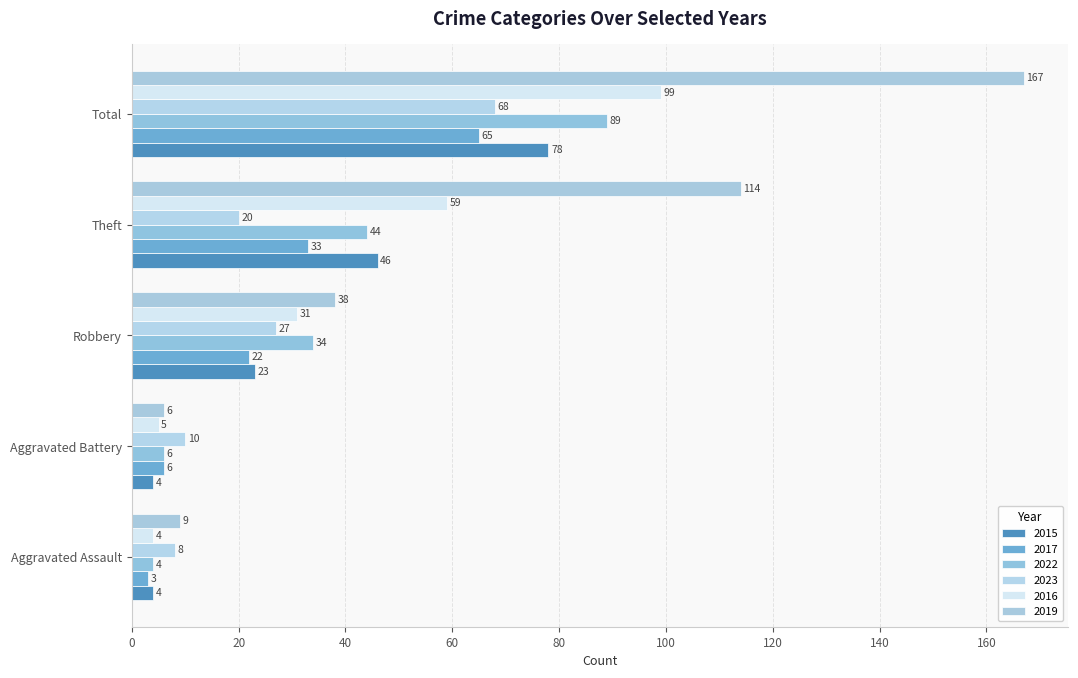

Rank the categories by 2019 value from lowest to highest.

Aggravated Battery, Aggravated Assault, Robbery, Theft, Total